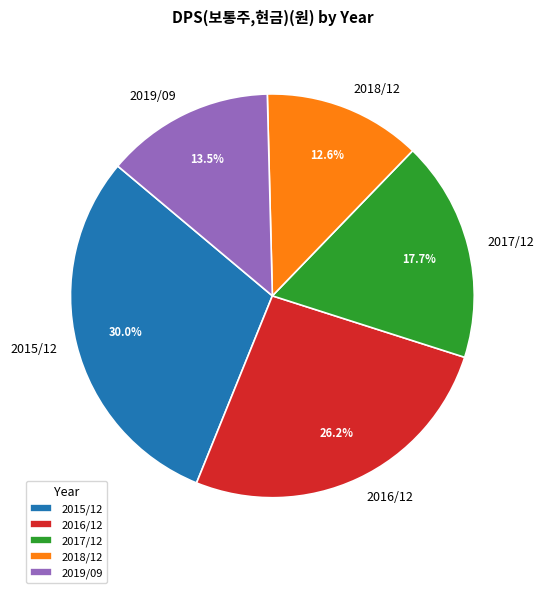

True or false: 2018/12 accounts for 25% of the total.

False